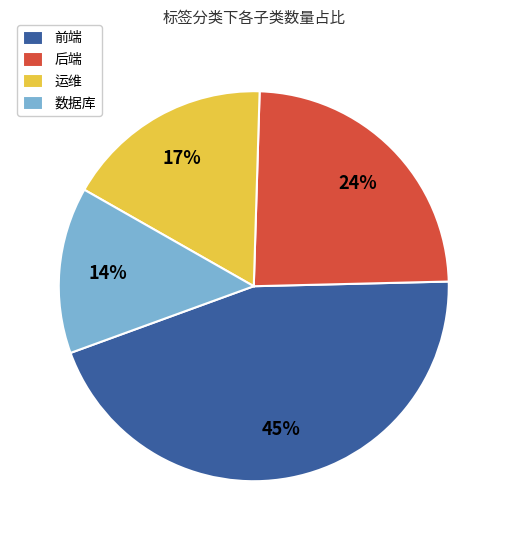

Which category has the biggest portion of the pie?

前端